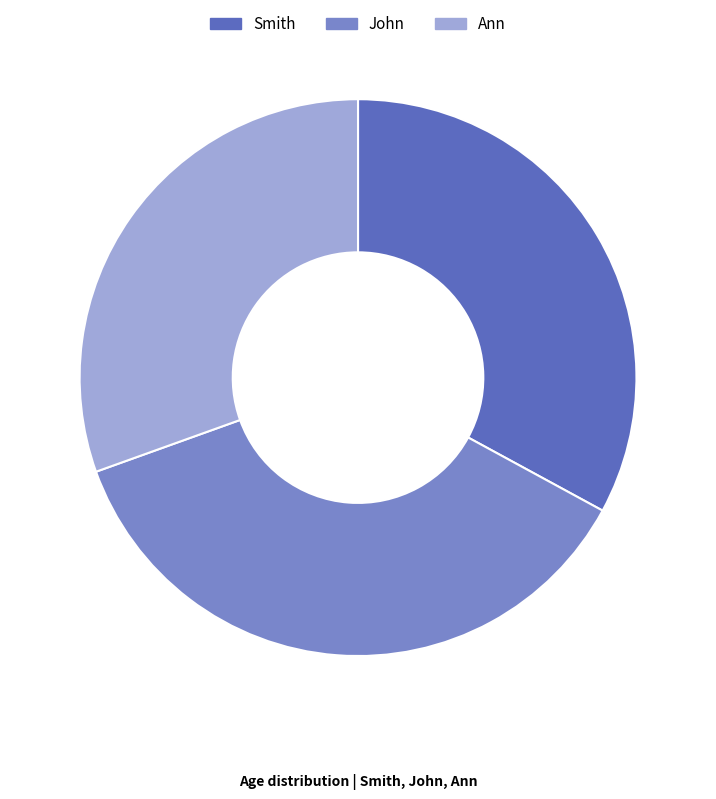

The Smith slice represents 25% of the pie. True or false?

False